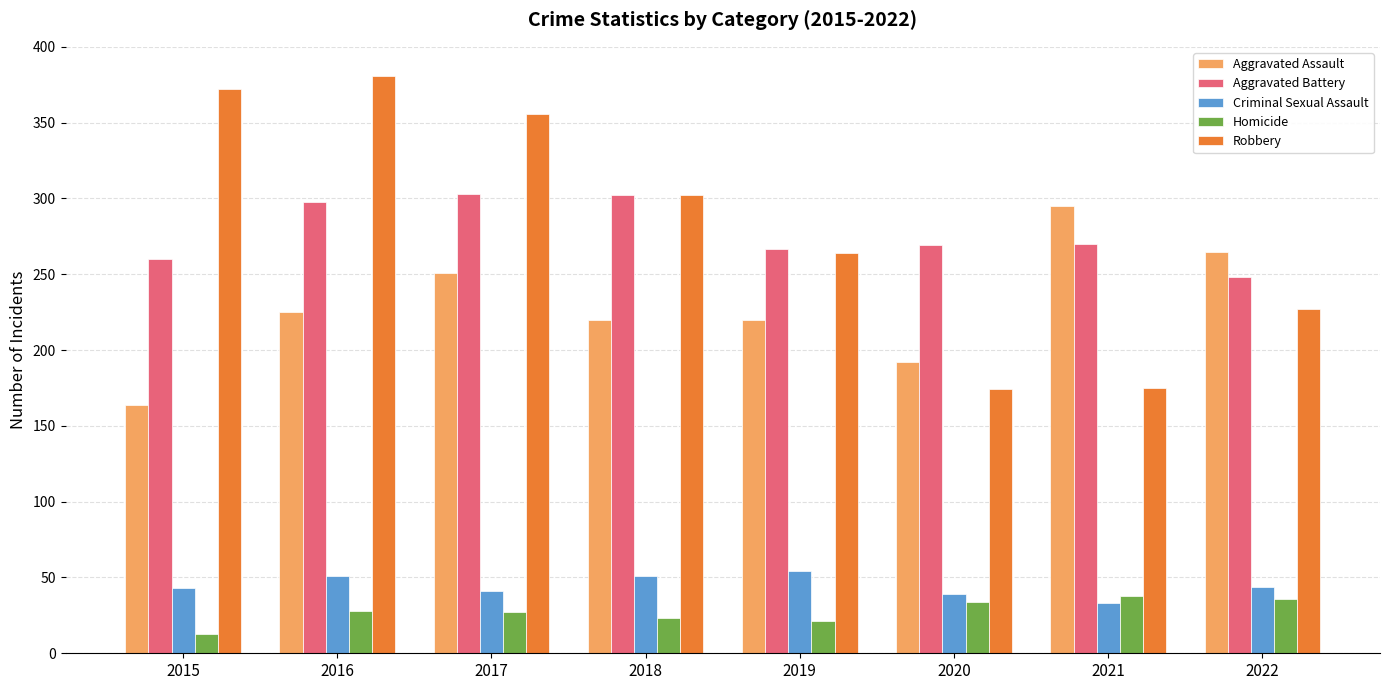

Which series has the widest spread of values?

Robbery